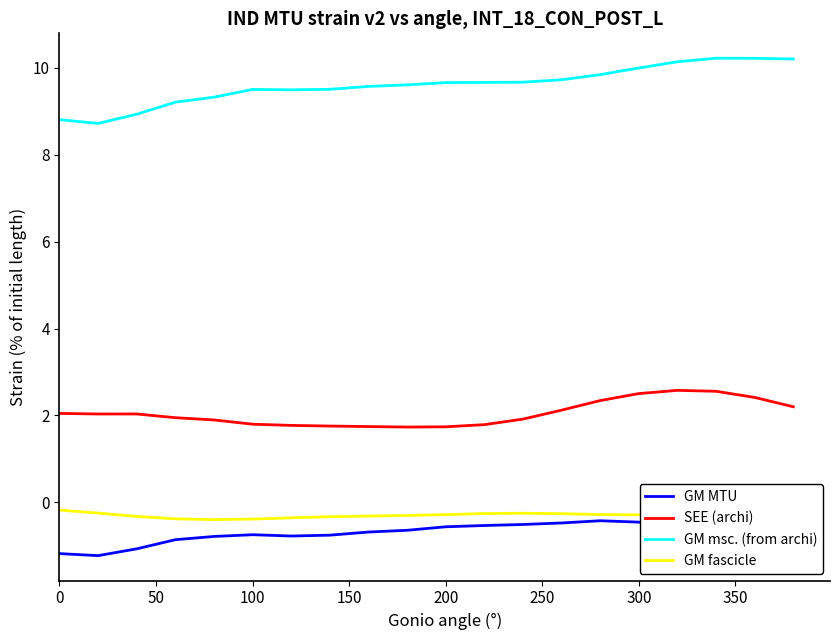

What are all the series names shown in the legend?

GM MTU, SEE (archi), GM msc. (from archi), GM fascicle